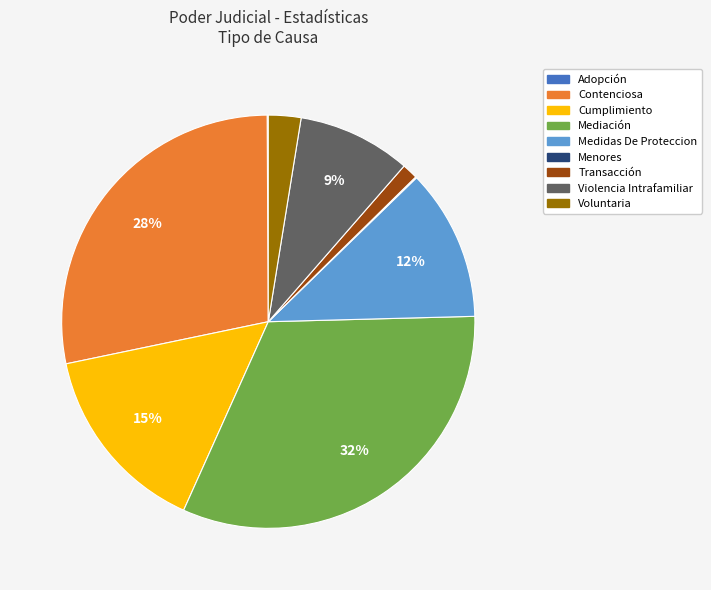

Is it true that Cumplimiento is 26% of the pie?

False